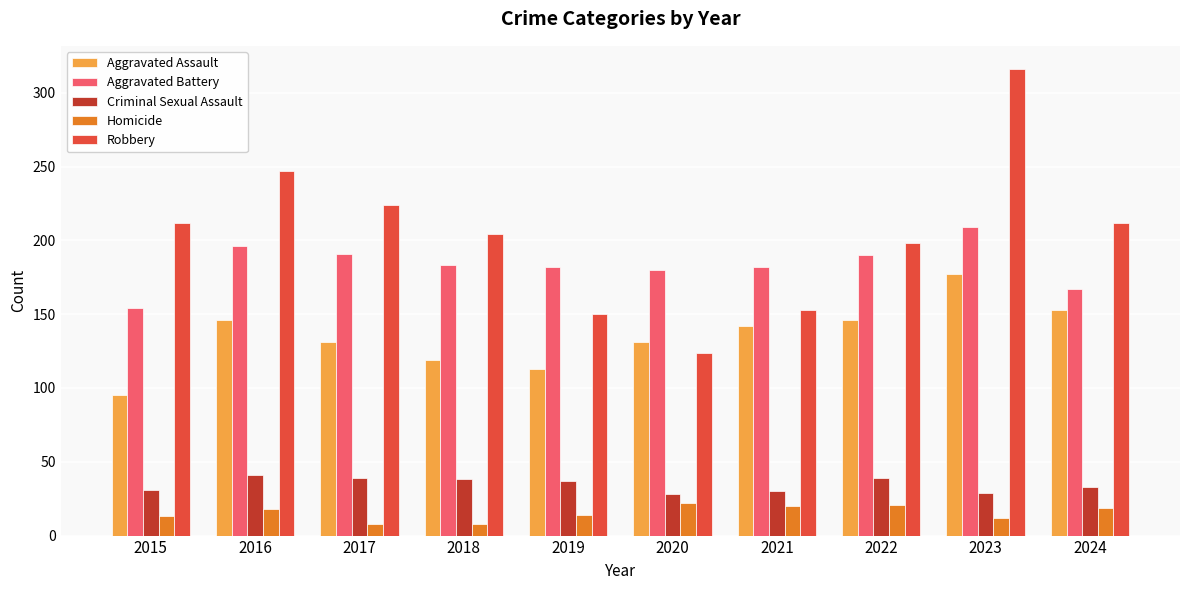

Which series changed the most between 2017 and 2019?

Robbery